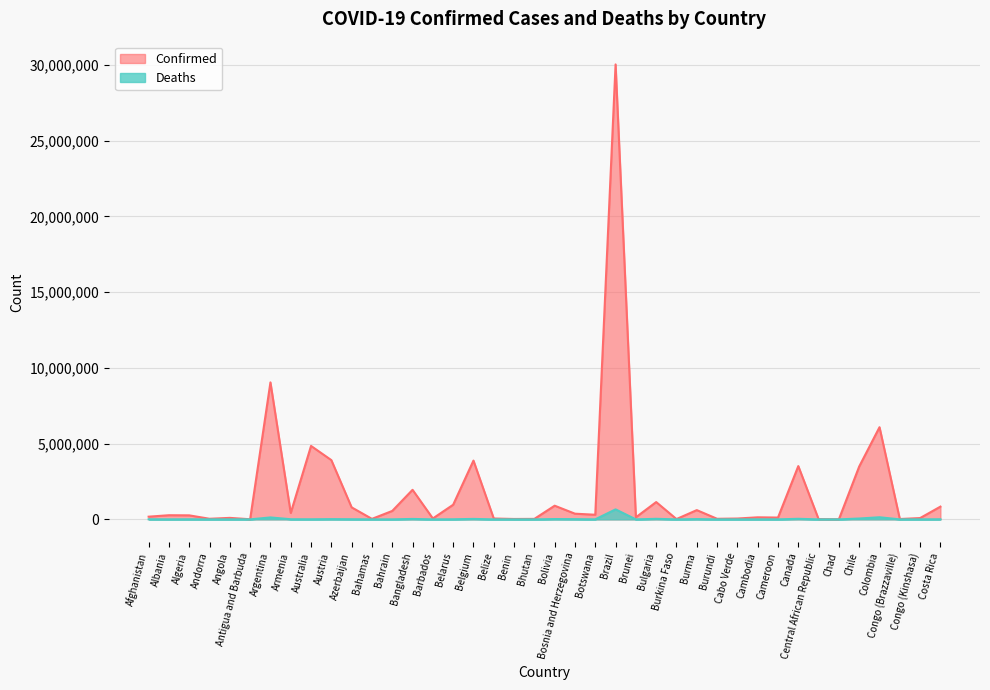

What is the label of the 17th point from the left?

Belgium